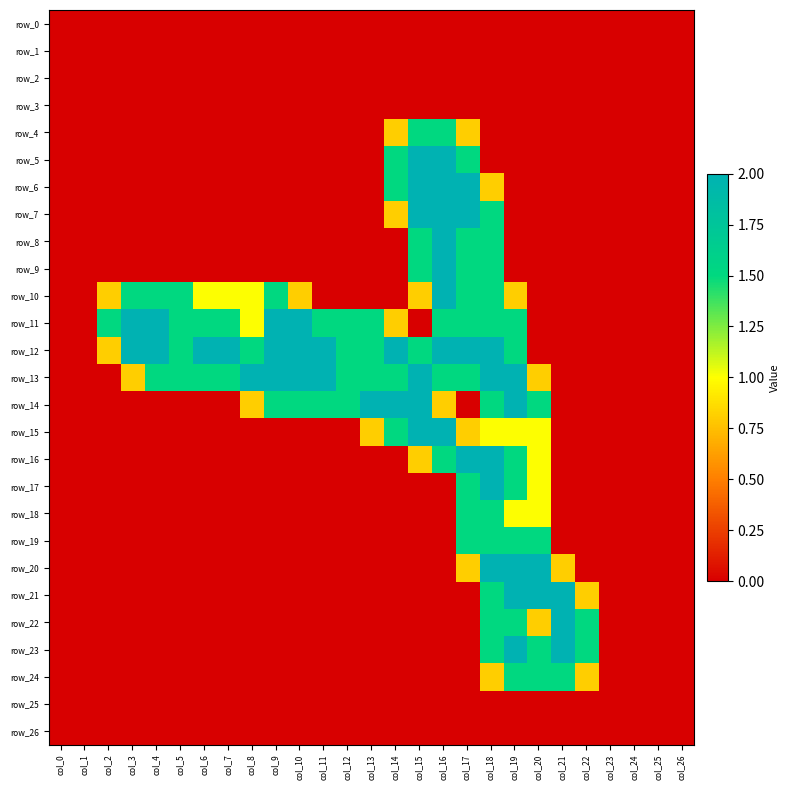

At which category does the chart reach its minimum across all series?

col_0